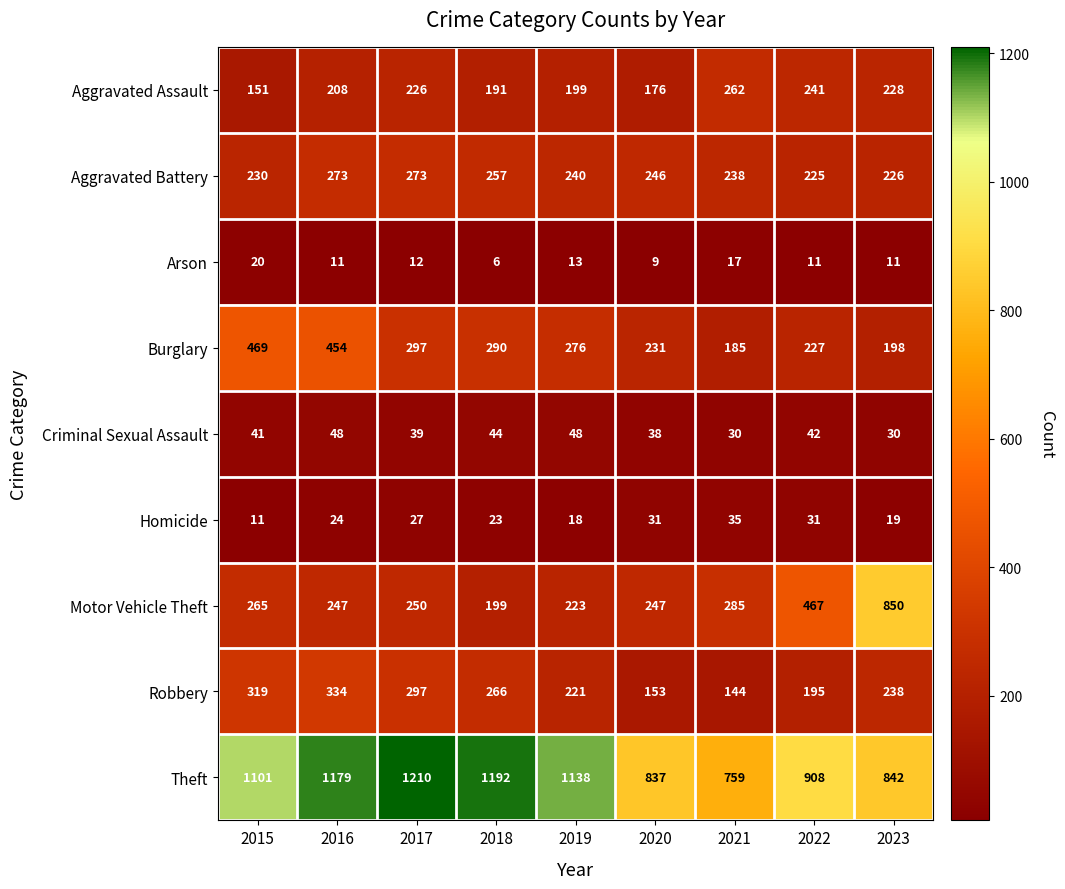

List the series in order of their peak value, lowest first.

Arson, Homicide, Criminal Sexual Assault, Aggravated Assault, Aggravated Battery, Robbery, Burglary, Motor Vehicle Theft, Theft